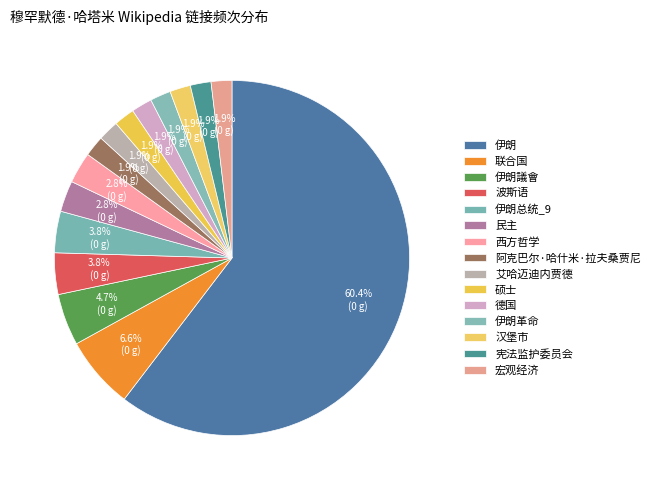

Is it true that 宪法监护委员会 is 1% of the pie?

False